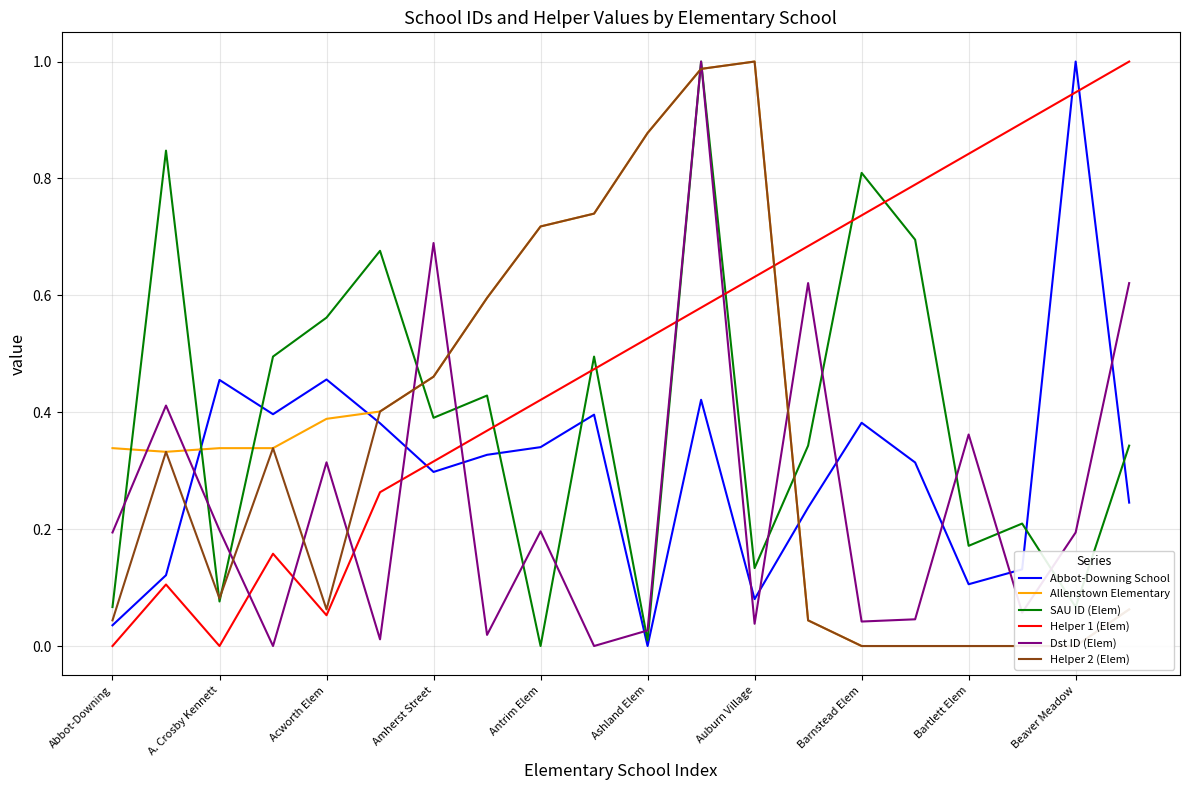

True or false: Helper 1 (Elem) and Abbot-Downing School cross at least once.

True